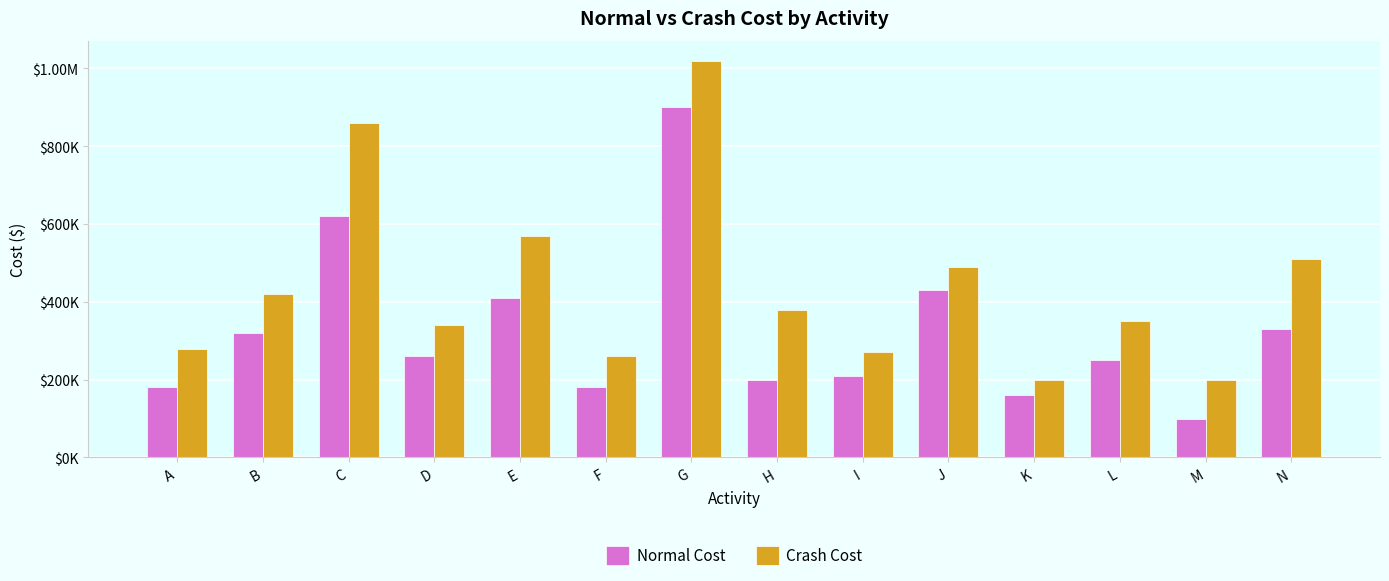

Are the bars horizontal?

No